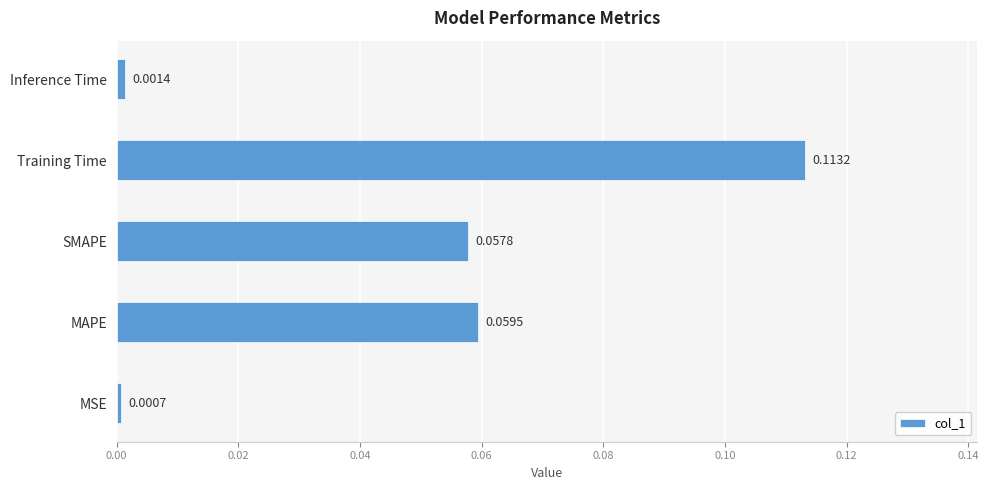

List the labels in order of value, smallest first.

MSE, Inference Time, SMAPE, MAPE, Training Time